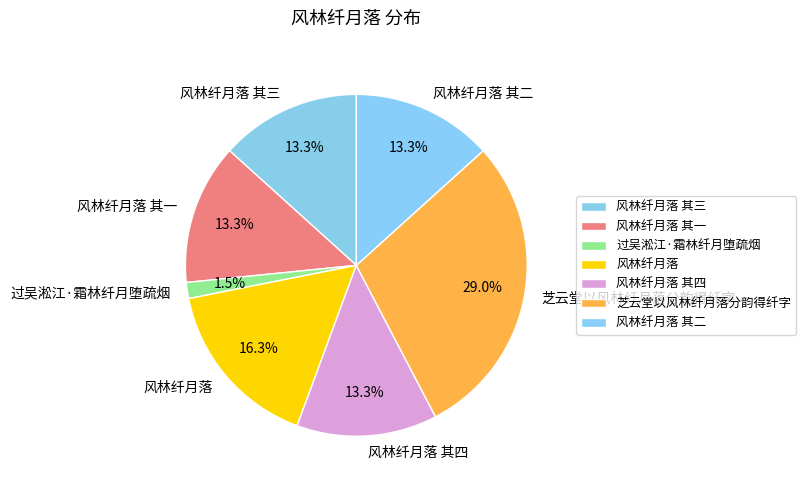

Between 芝云堂以风林纤月落分韵得纤字 and 风林纤月落, which is larger?

芝云堂以风林纤月落分韵得纤字